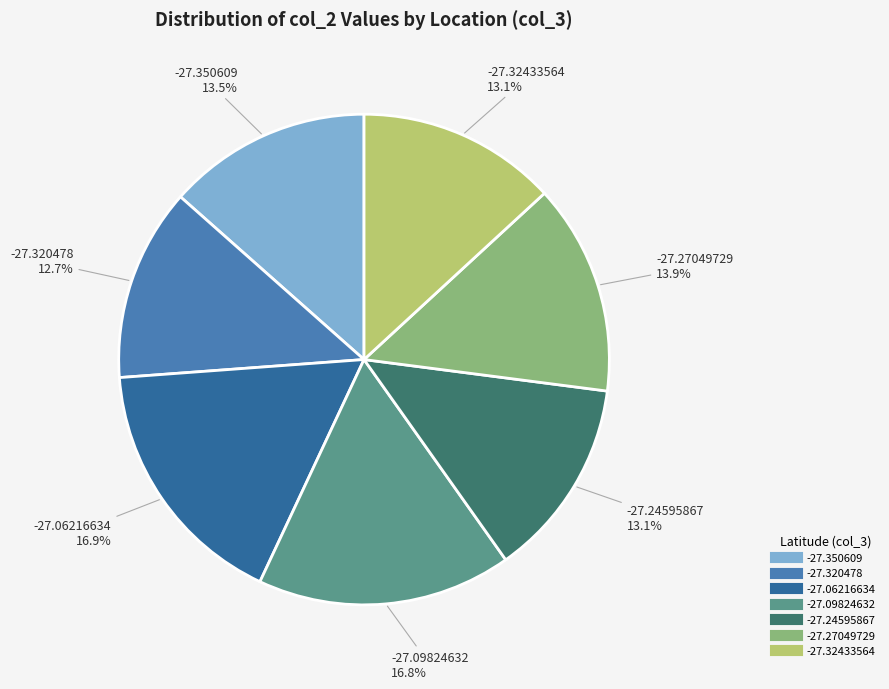

How much of the chart is everything except -27.350609?

86.5%